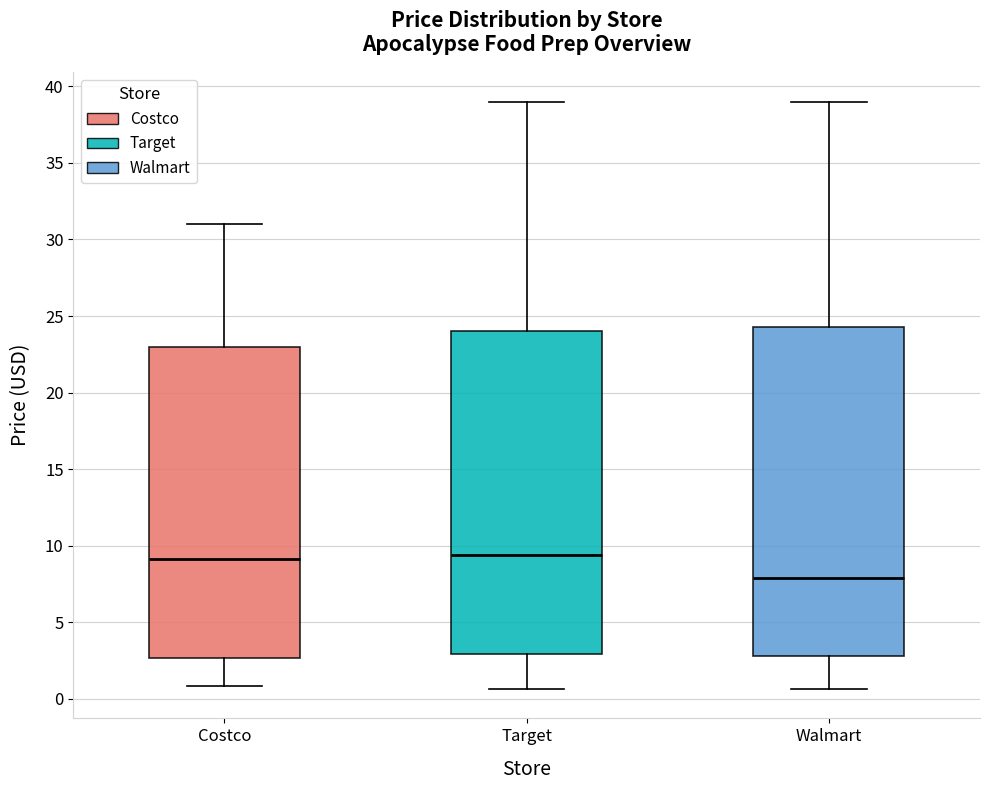

Reading left to right, read every box against the y-axis: the position of its median line, the range the box covers, and the ends of its whiskers. The values are not printed on the chart, so give them approximately, as read against the axis.

Costco: median 9.0, box 2.5 to 23.0, whiskers 1.0 to 31.0
Target: median 9.5, box 3.0 to 24.0, whiskers 0.5 to 39.0
Walmart: median 8.0, box 3.0 to 24.5, whiskers 0.5 to 39.0